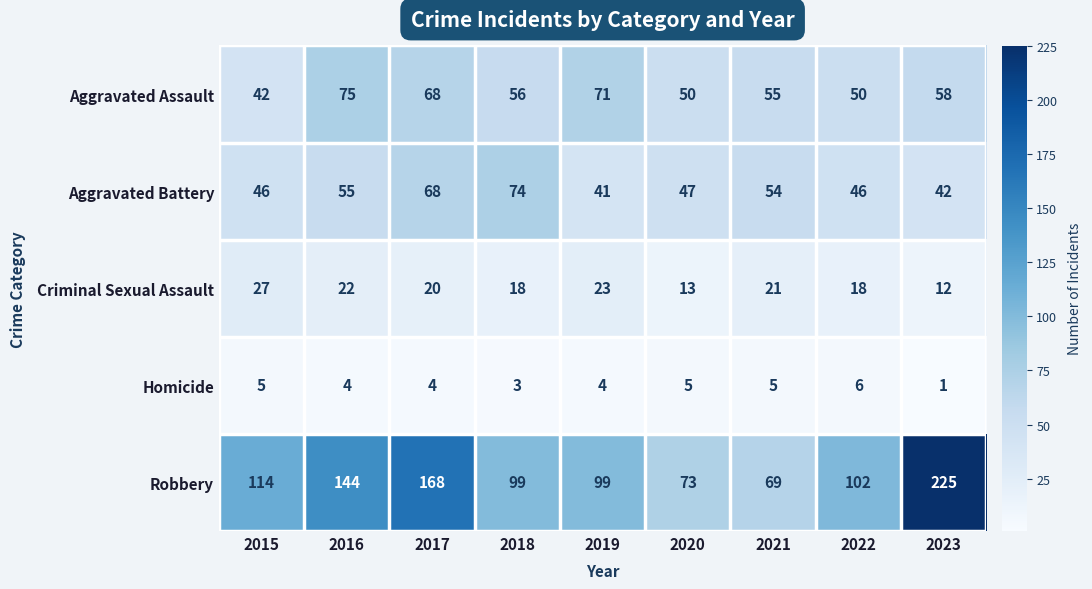

At 2016, list the series in order from smallest to largest.

Homicide, Criminal Sexual Assault, Aggravated Battery, Aggravated Assault, Robbery